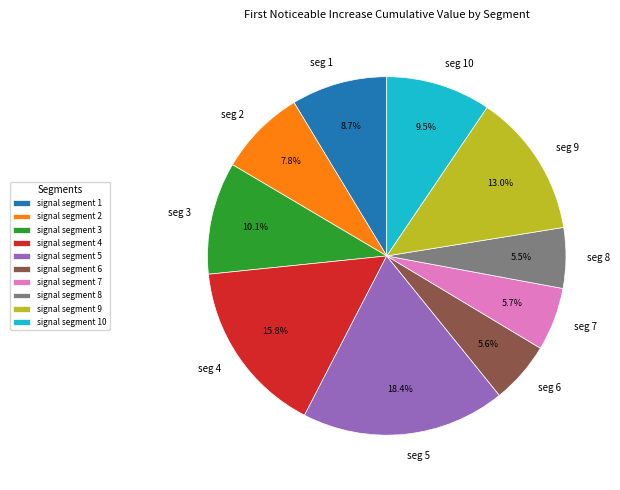

Is there a majority slice in this chart?

No